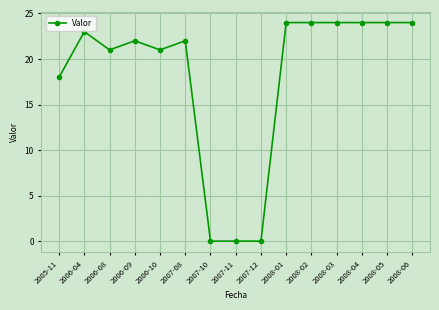

What is the maximum value shown in the chart?

24